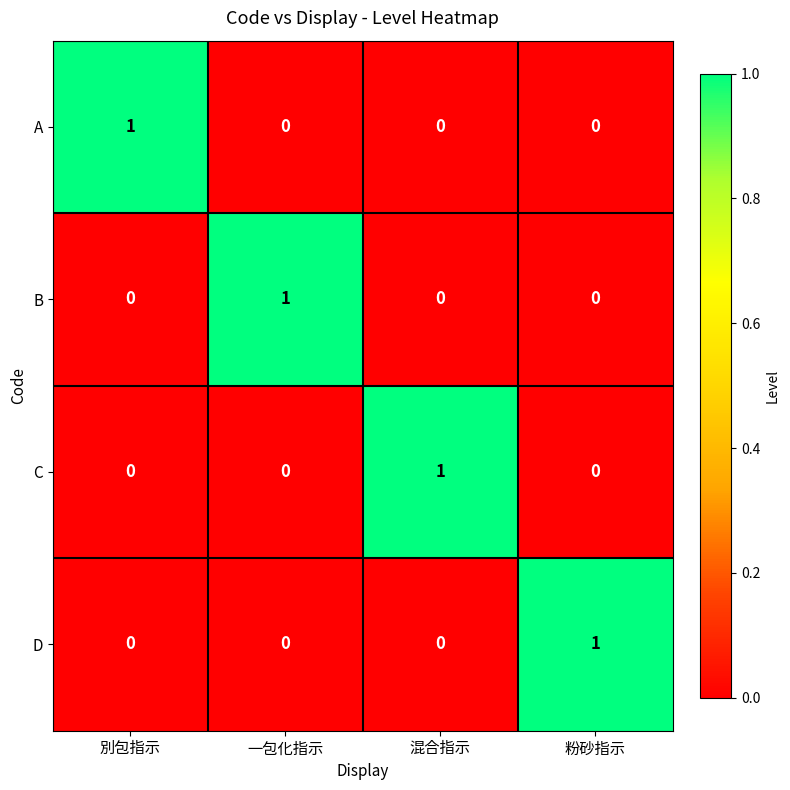

At how many categories does at least one series exceed 0?

4